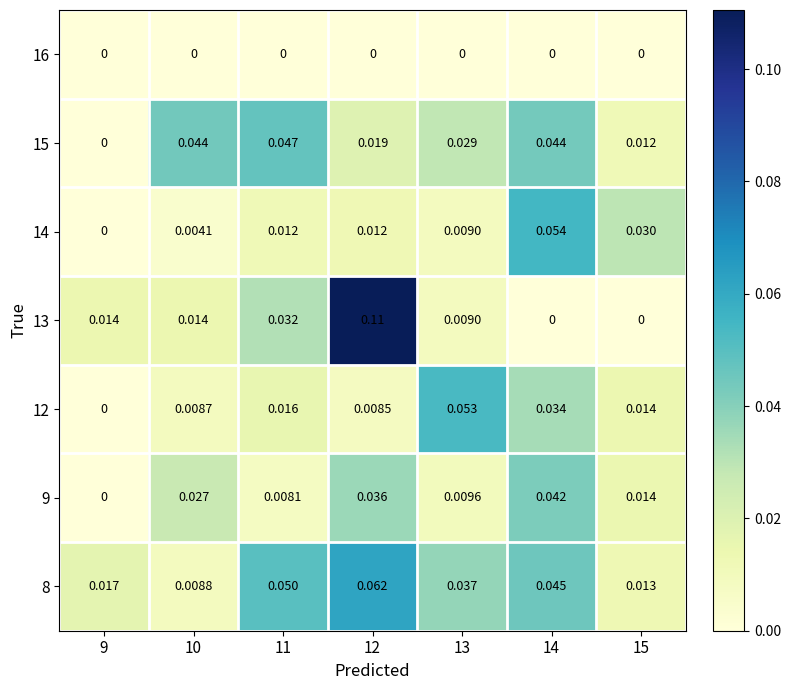

Is the value of 8 at 14 greater than the value of 14 at 10?

Yes